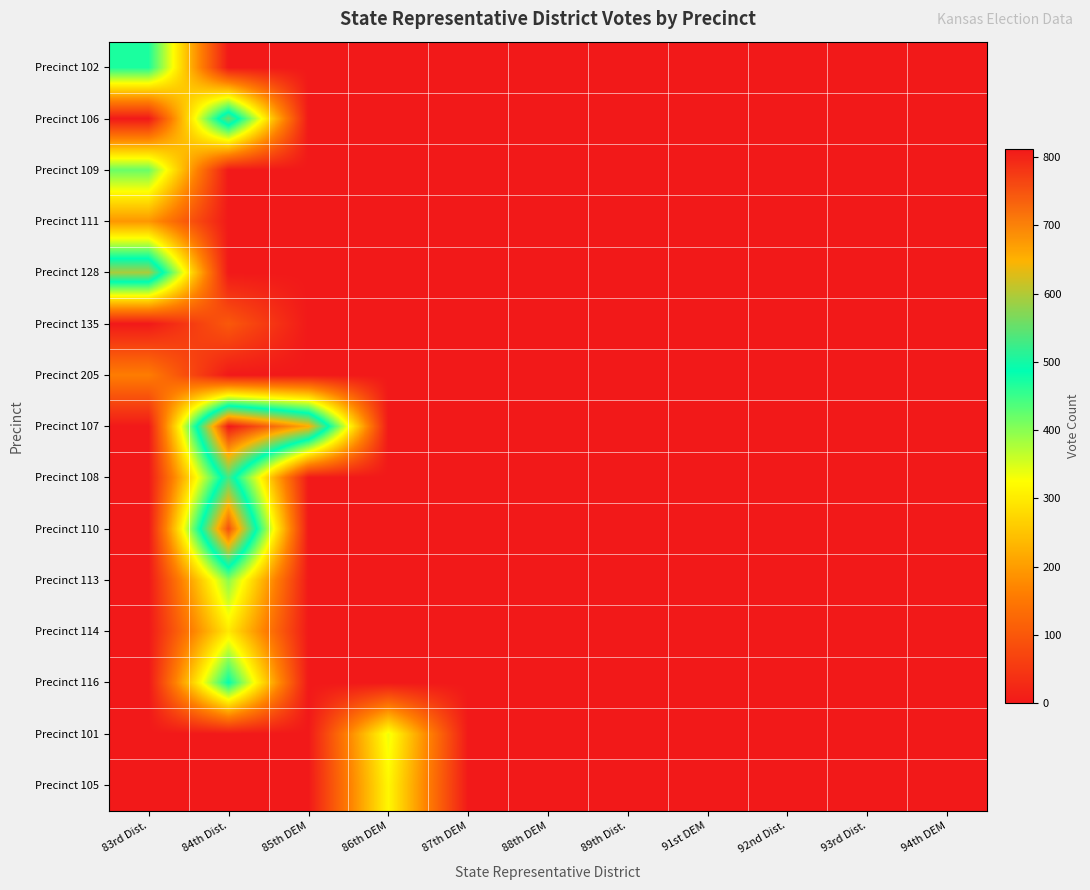

Reading left to right, transcribe all the data shown in this chart.

Precinct 102: 83rd Dist.=470	84th Dist.=0	85th DEM=0	86th DEM=0	87th DEM=0	88th DEM=0	89th Dist.=0	91st DEM=0	92nd Dist.=0	93rd Dist.=0	94th DEM=0
Precinct 106: 83rd Dist.=0	84th Dist.=559	85th DEM=0	86th DEM=0	87th DEM=0	88th DEM=0	89th Dist.=0	91st DEM=0	92nd Dist.=0	93rd Dist.=0	94th DEM=0
Precinct 109: 83rd Dist.=420	84th Dist.=0	85th DEM=0	86th DEM=0	87th DEM=0	88th DEM=0	89th Dist.=0	91st DEM=0	92nd Dist.=0	93rd Dist.=0	94th DEM=0
Precinct 111: 83rd Dist.=193	84th Dist.=0	85th DEM=0	86th DEM=0	87th DEM=0	88th DEM=0	89th Dist.=0	91st DEM=0	92nd Dist.=0	93rd Dist.=0	94th DEM=0
Precinct 128: 83rd Dist.=596	84th Dist.=0	85th DEM=0	86th DEM=0	87th DEM=0	88th DEM=0	89th Dist.=0	91st DEM=0	92nd Dist.=0	93rd Dist.=0	94th DEM=0
Precinct 135: 83rd Dist.=0	84th Dist.=101	85th DEM=0	86th DEM=0	87th DEM=0	88th DEM=0	89th Dist.=0	91st DEM=0	92nd Dist.=0	93rd Dist.=0	94th DEM=0
Precinct 205: 83rd Dist.=158	84th Dist.=0	85th DEM=0	86th DEM=0	87th DEM=0	88th DEM=0	89th Dist.=0	91st DEM=0	92nd Dist.=0	93rd Dist.=0	94th DEM=0
Precinct 107: 83rd Dist.=0	84th Dist.=812	85th DEM=656	86th DEM=0	87th DEM=0	88th DEM=0	89th Dist.=0	91st DEM=0	92nd Dist.=0	93rd Dist.=0	94th DEM=0
Precinct 108: 83rd Dist.=0	84th Dist.=530	85th DEM=0	86th DEM=0	87th DEM=0	88th DEM=0	89th Dist.=0	91st DEM=0	92nd Dist.=0	93rd Dist.=0	94th DEM=0
Precinct 110: 83rd Dist.=0	84th Dist.=754	85th DEM=0	86th DEM=0	87th DEM=0	88th DEM=0	89th Dist.=0	91st DEM=0	92nd Dist.=0	93rd Dist.=0	94th DEM=0
Precinct 113: 83rd Dist.=0	84th Dist.=399	85th DEM=0	86th DEM=0	87th DEM=0	88th DEM=0	89th Dist.=0	91st DEM=0	92nd Dist.=0	93rd Dist.=0	94th DEM=0
Precinct 114: 83rd Dist.=0	84th Dist.=298	85th DEM=0	86th DEM=0	87th DEM=0	88th DEM=0	89th Dist.=0	91st DEM=0	92nd Dist.=0	93rd Dist.=0	94th DEM=0
Precinct 116: 83rd Dist.=0	84th Dist.=485	85th DEM=0	86th DEM=0	87th DEM=0	88th DEM=0	89th Dist.=0	91st DEM=0	92nd Dist.=0	93rd Dist.=0	94th DEM=0
Precinct 101: 83rd Dist.=0	84th Dist.=0	85th DEM=0	86th DEM=337	87th DEM=0	88th DEM=0	89th Dist.=0	91st DEM=0	92nd Dist.=0	93rd Dist.=0	94th DEM=0
Precinct 105: 83rd Dist.=0	84th Dist.=0	85th DEM=0	86th DEM=316	87th DEM=0	88th DEM=0	89th Dist.=0	91st DEM=0	92nd Dist.=0	93rd Dist.=0	94th DEM=0